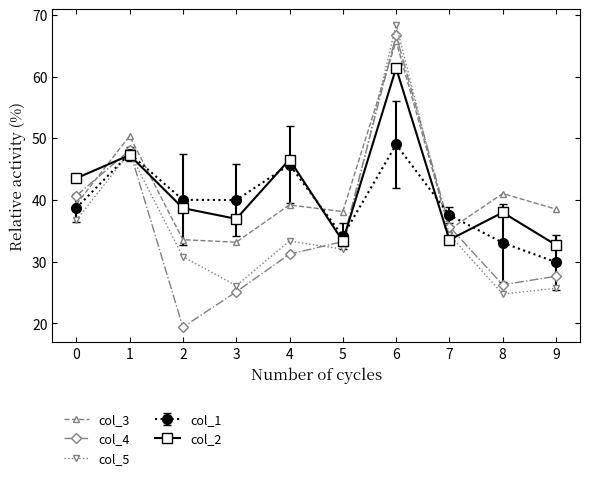

Which series has the widest spread of values?

col_4